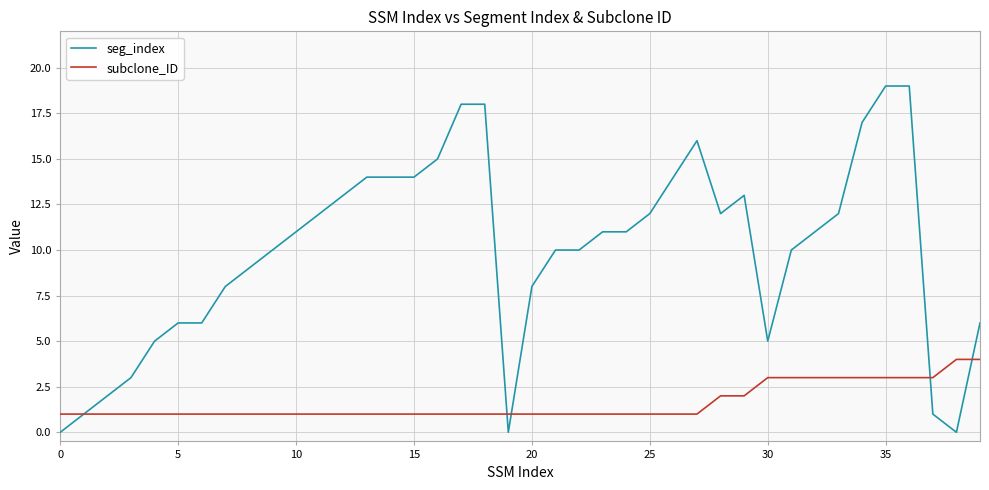

List the series in order of their overall mean, lowest first.

subclone_ID, seg_index